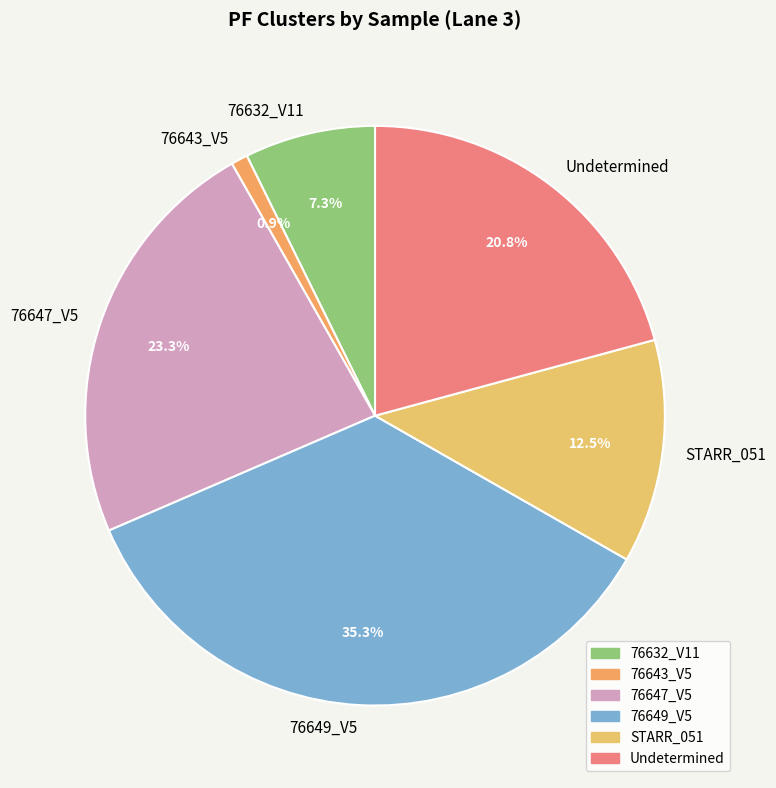

To the nearest percent, what is the difference between the Undetermined and STARR_051 slice percentages?

8%